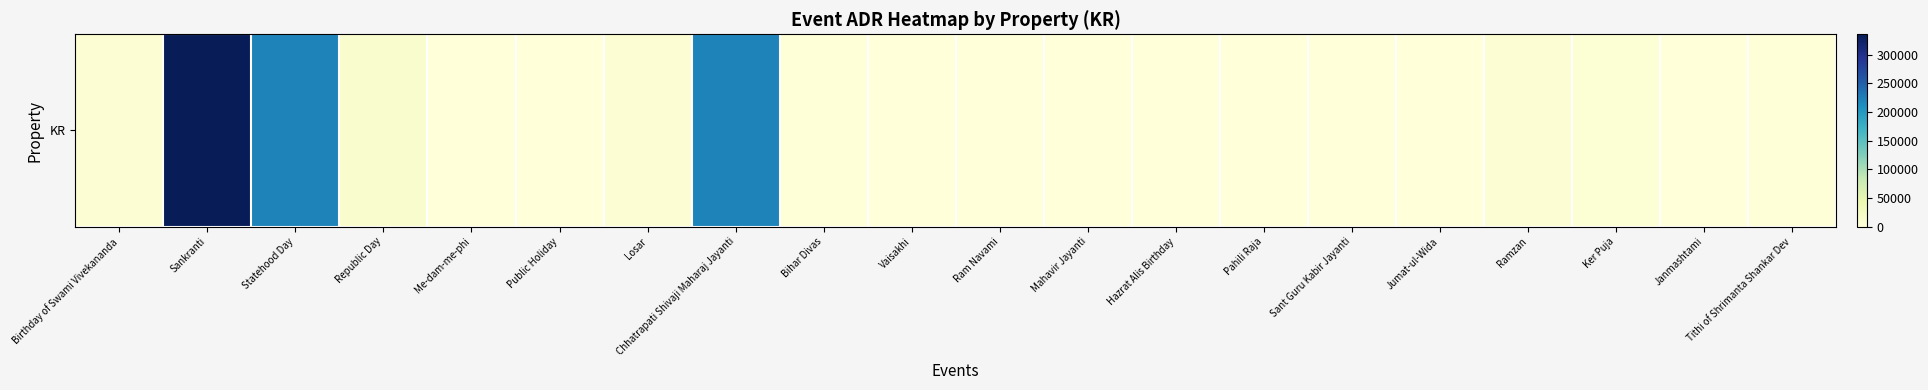

Which has a higher value, Chhatrapati Shivaji Maharaj Jayanti or Birthday of Swami Vivekananda?

Chhatrapati Shivaji Maharaj Jayanti